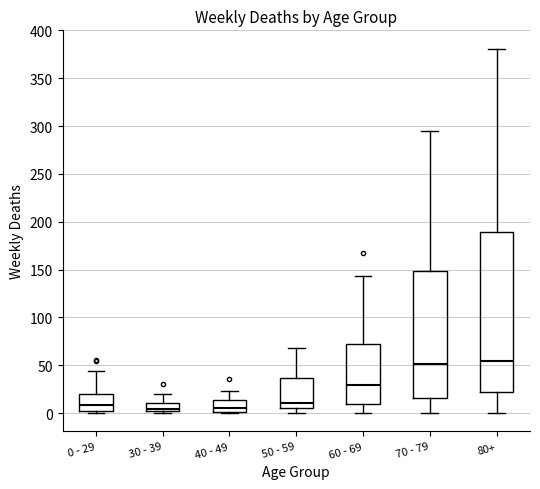

Which box is the tallest, from its lower edge to its upper edge?

80+